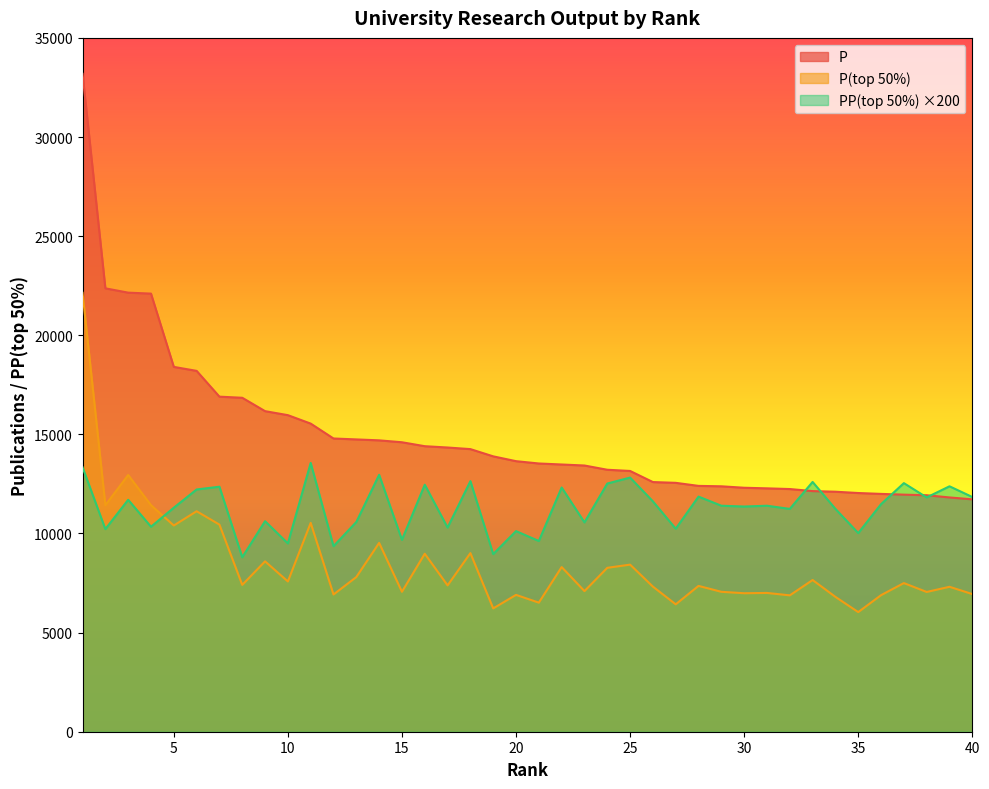

What is the value of the P point at the 8th from the left?

16846.0